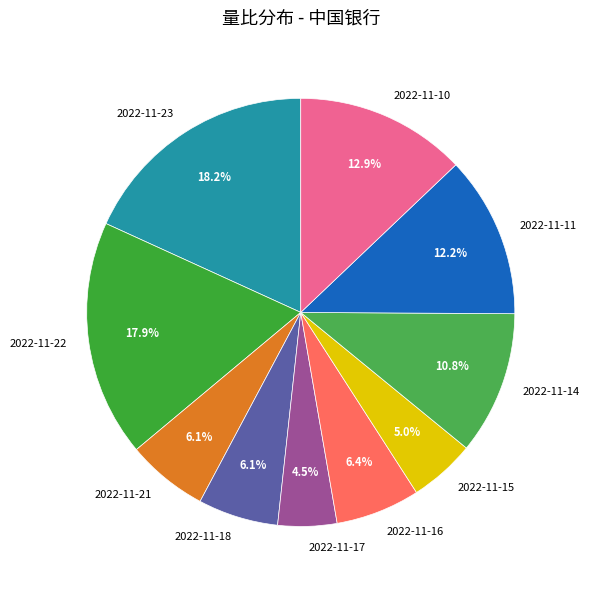

Count the number of slices in the pie.

10